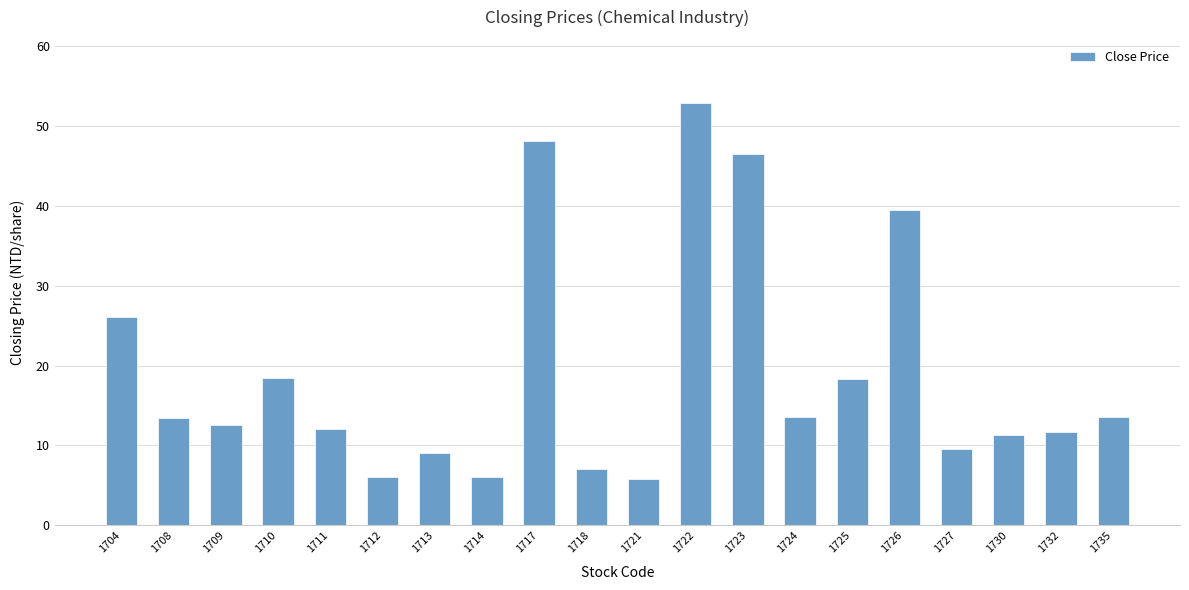

How many bars are there in total?

20